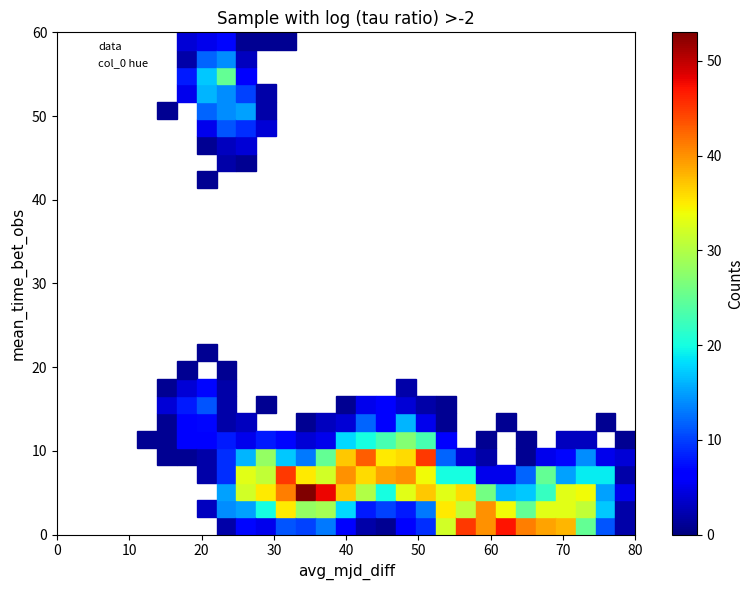

What is the average Y value?

35.7